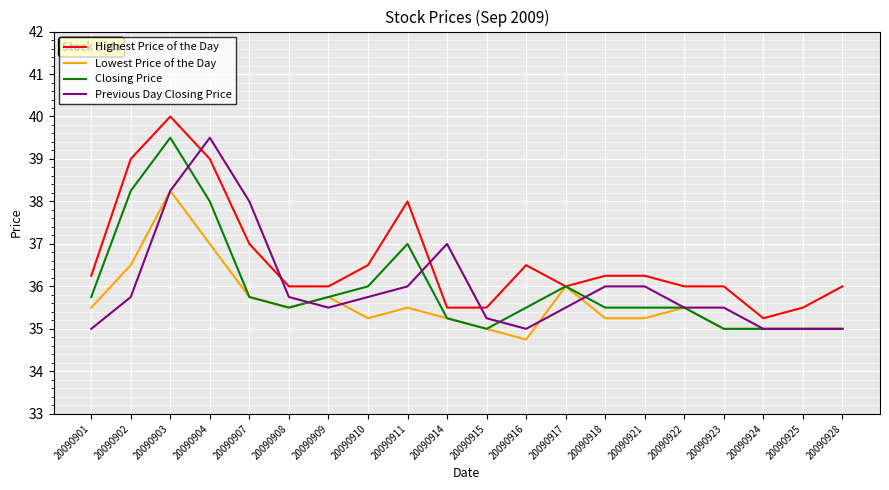

True or false: Lowest Price of the Day has a value of 57.8 at 20090907.

False